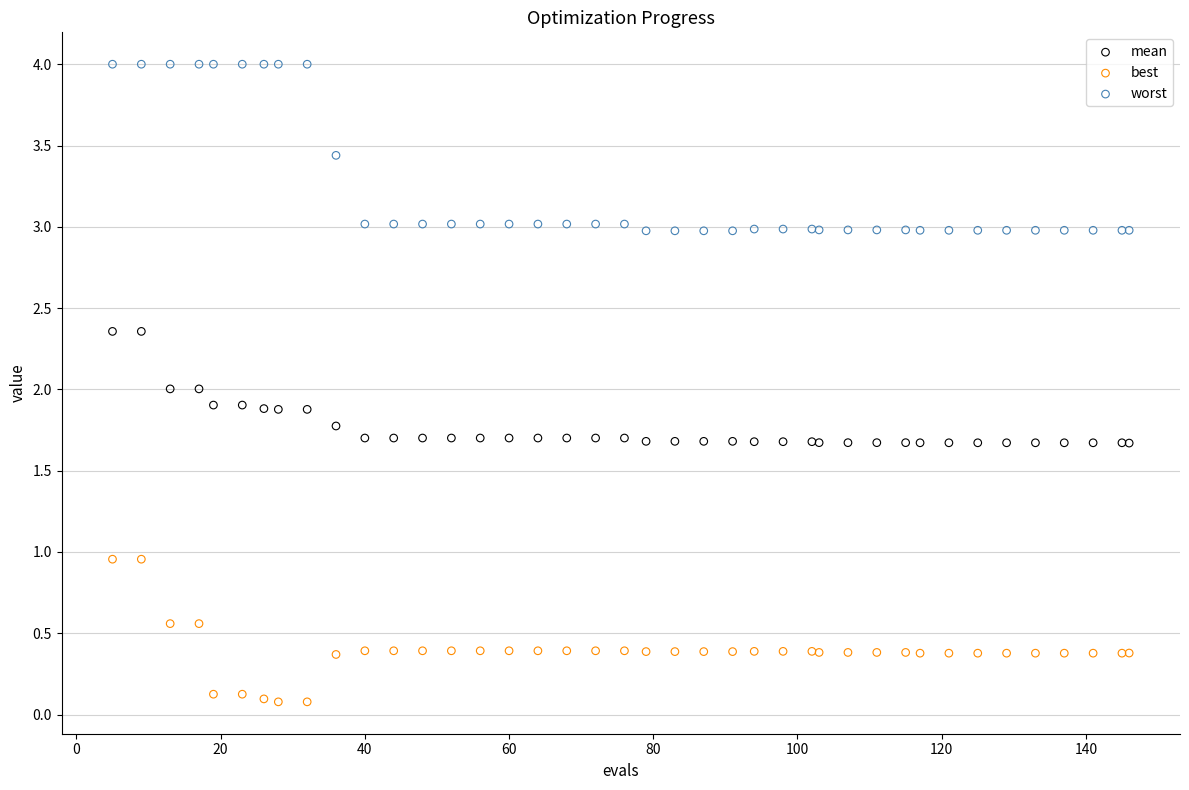

Which series reaches the maximum Y coordinate?

worst